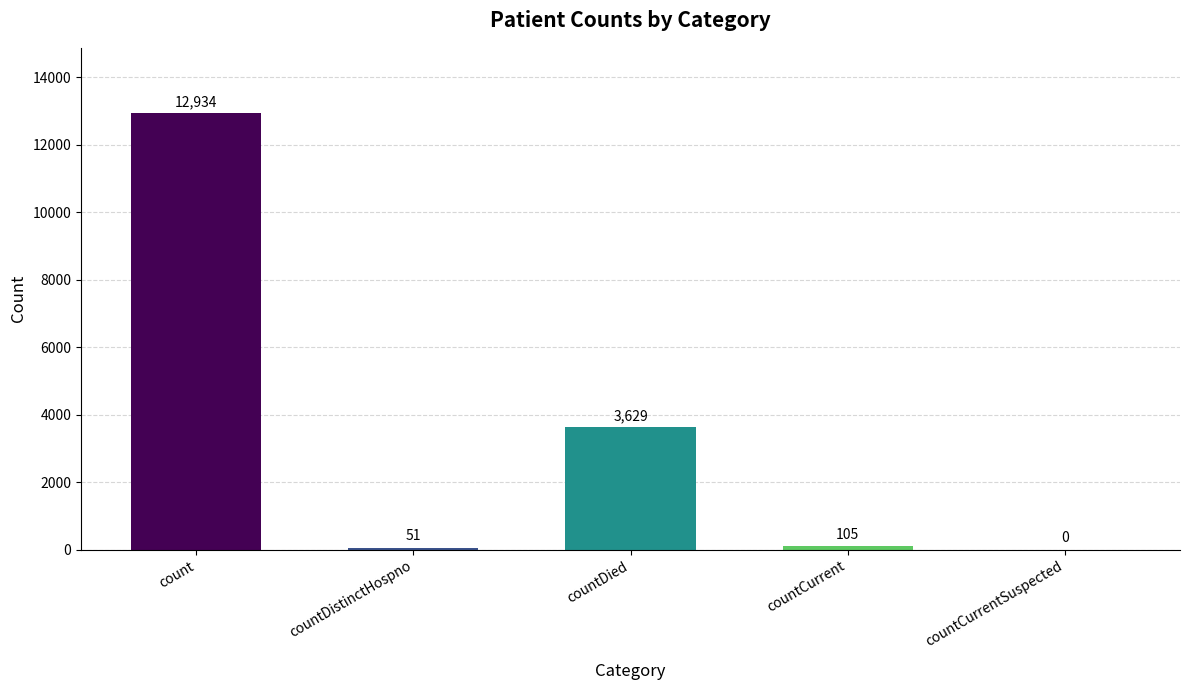

Read the value at countDied, to the nearest 100.

3600